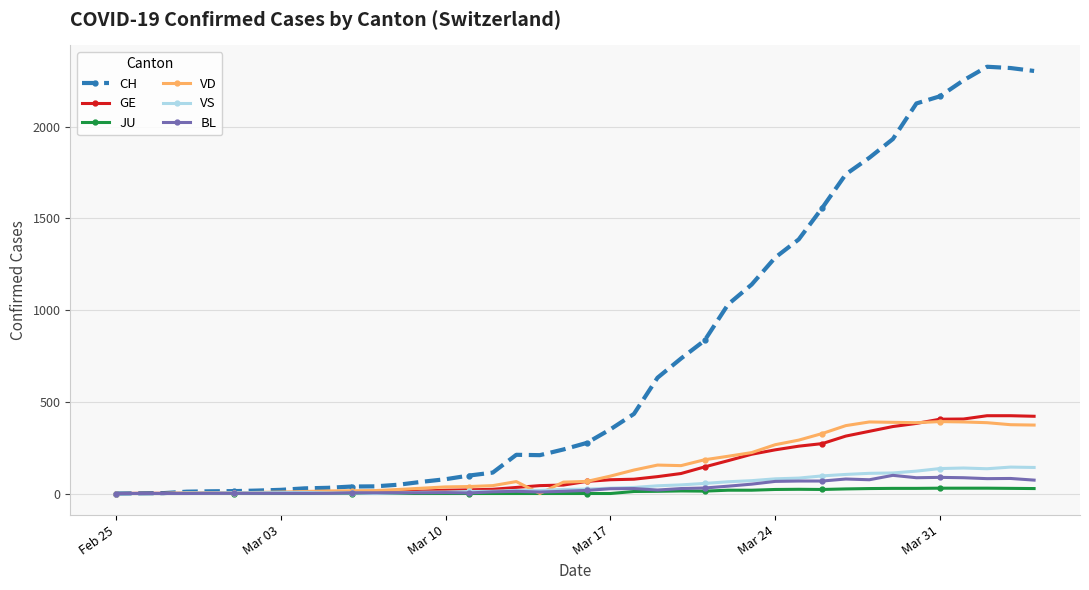

Which series has the widest spread of values?

CH